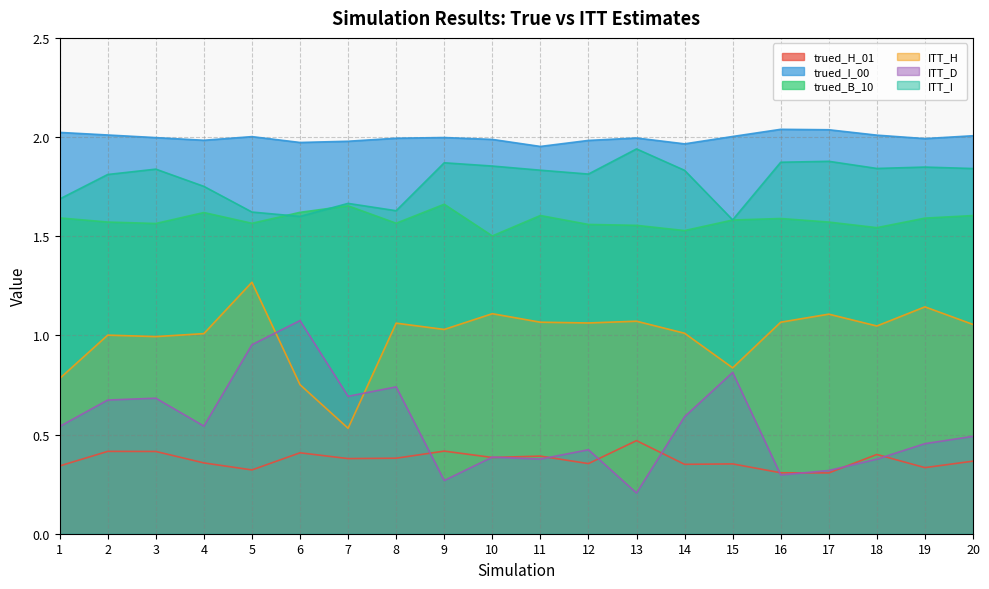

List the labels in order of trued_I_00 value, largest first.

16, 17, 1, 2, 18, 20, 15, 5, 9, 3, 13, 8, 19, 10, 4, 12, 7, 6, 14, 11